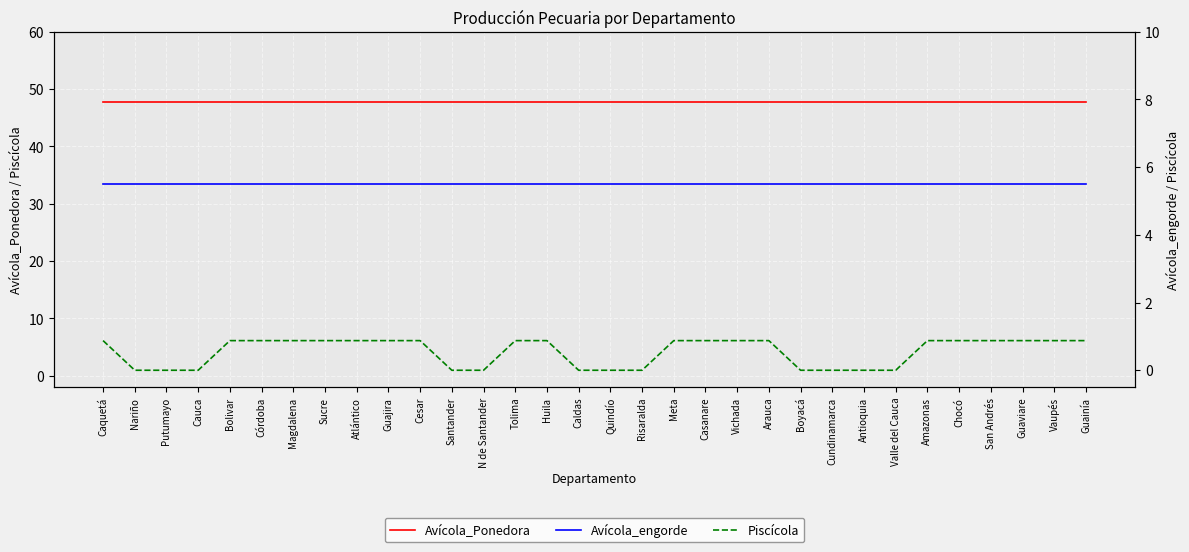

True or false: Piscícola and Avícola_engorde intersect in this chart.

False